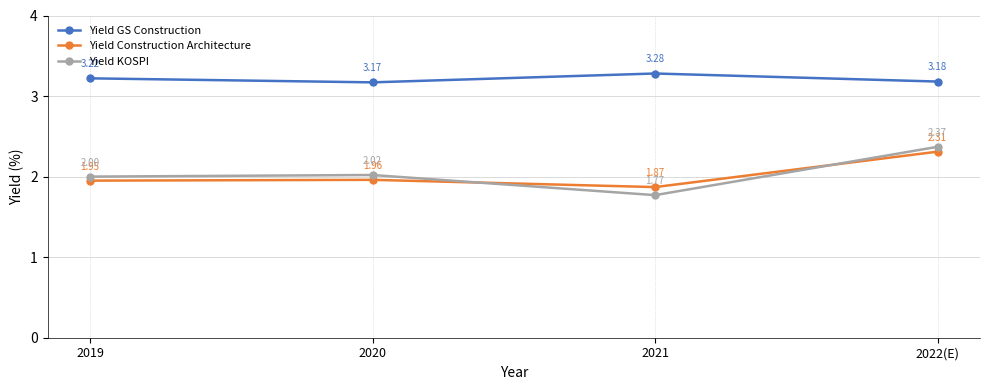

What is the total value across all series at 2019?

7.2